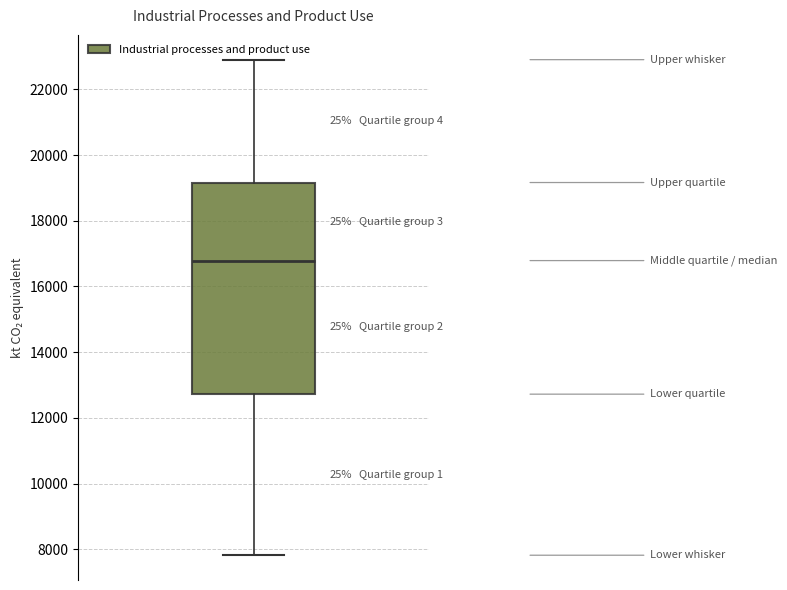

Read this box plot against the y-axis: the position of the median line, the range covered by the box, and the ends of both whiskers. The values are not printed on the chart, so give them approximately, as read against the axis.

median 16800, box 12800 to 19200, whiskers 7800 to 23000